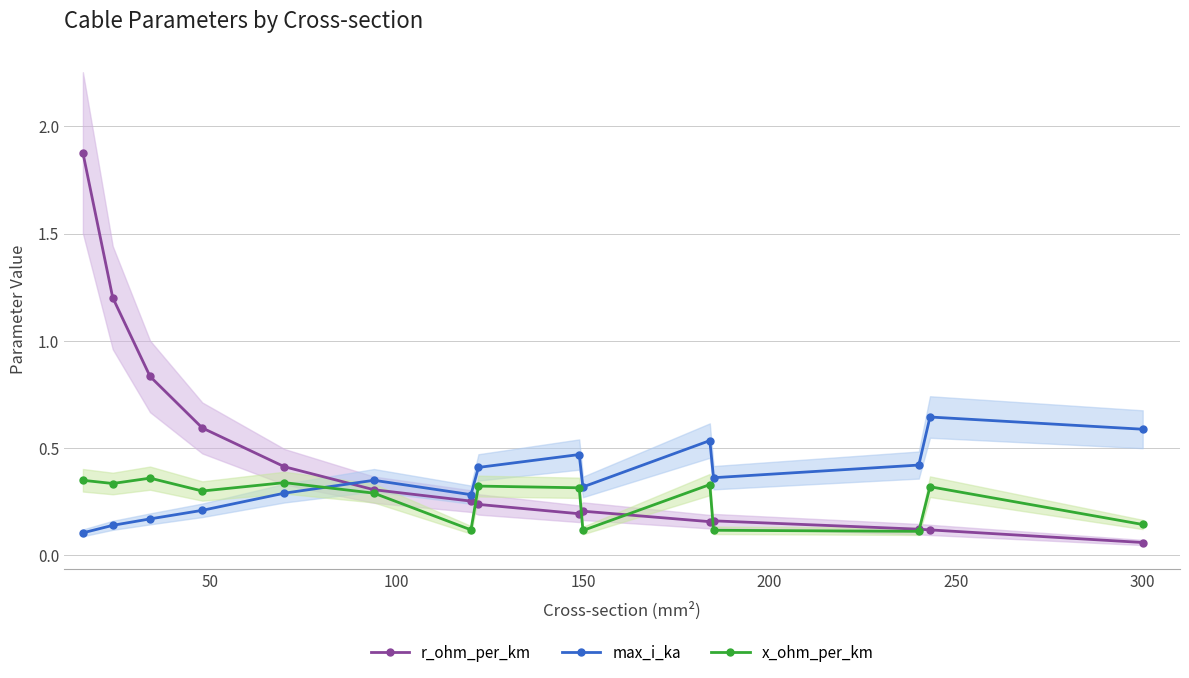

Count the number of categories in the chart.

15